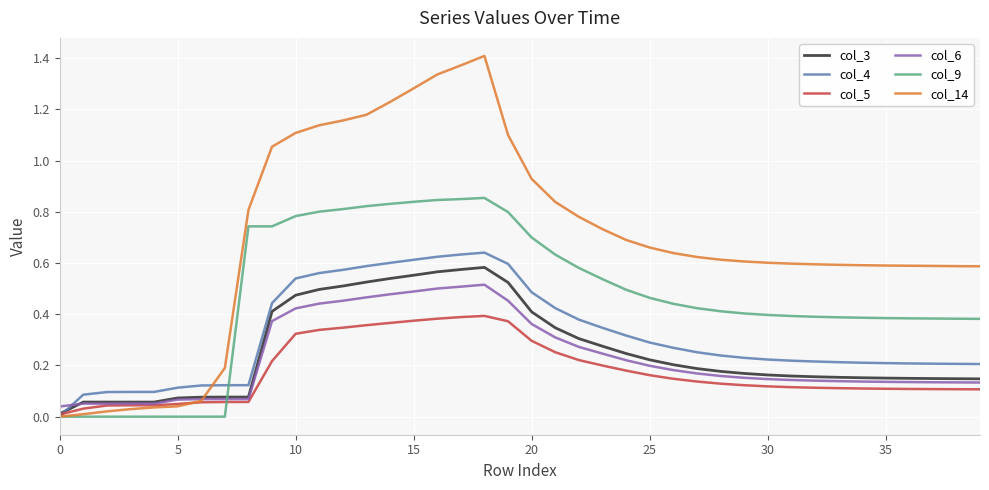

Which series has the largest total across all categories?

col_14